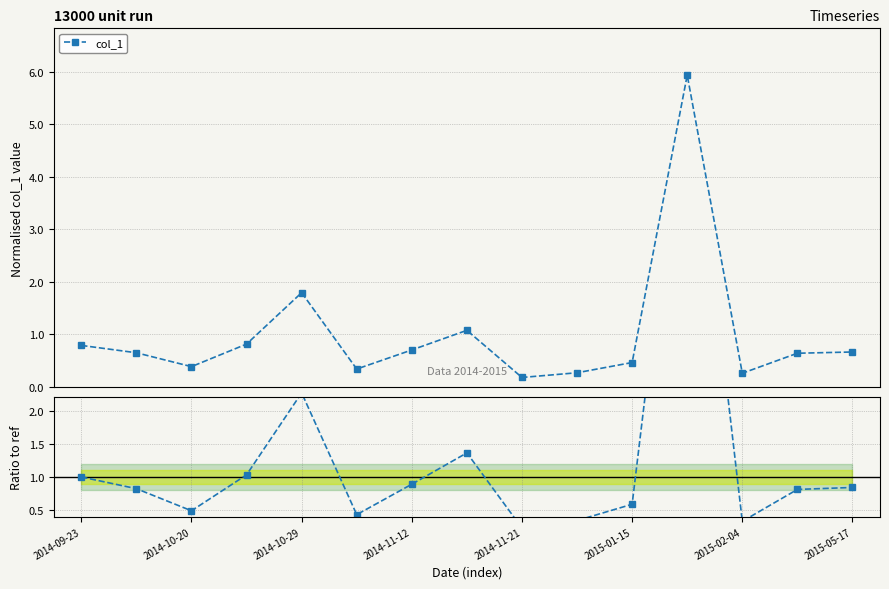

What is the lowest value of the col_1 series?

0.2